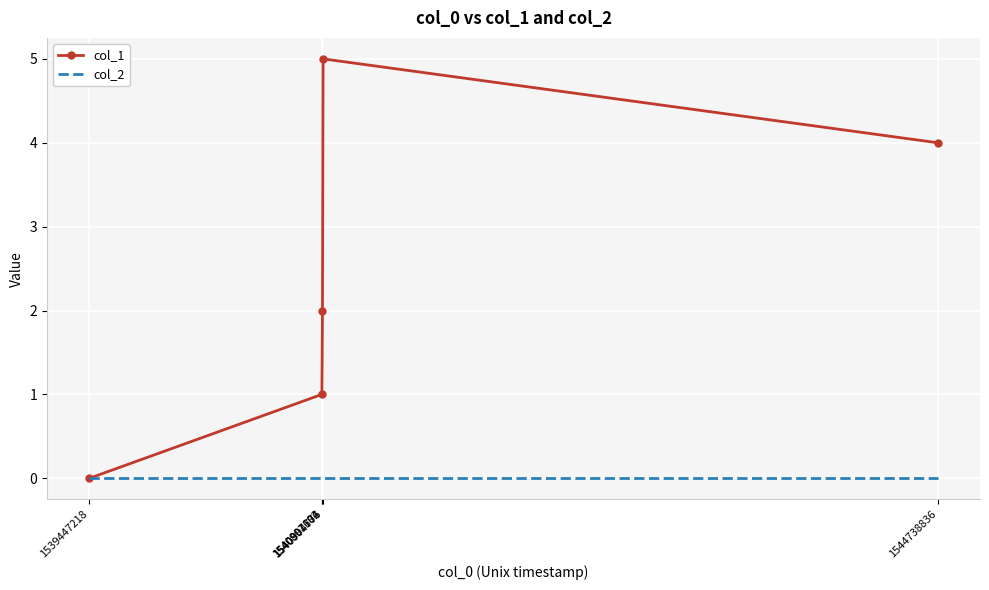

List the series in order of their overall mean, highest first.

col_1, col_2